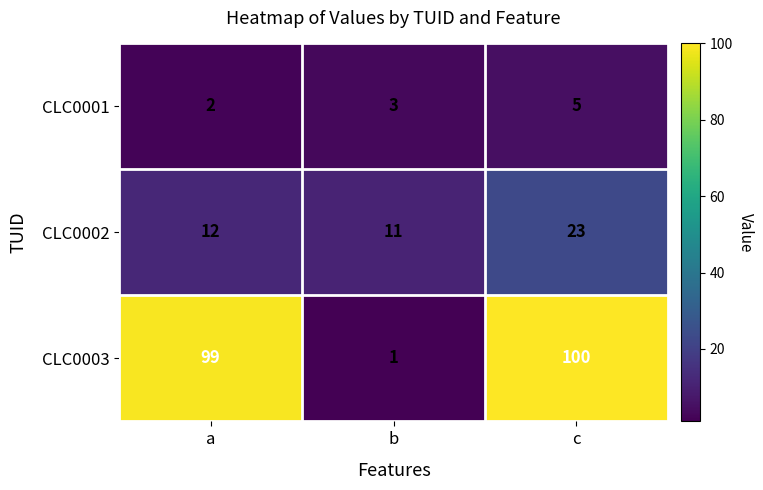

What is the difference between the maximum and minimum values in the CLC0001 series?

3